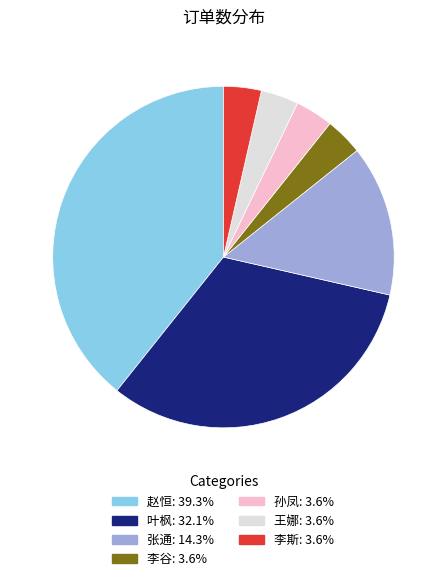

Between 赵恒 and 王娜, which is larger?

赵恒